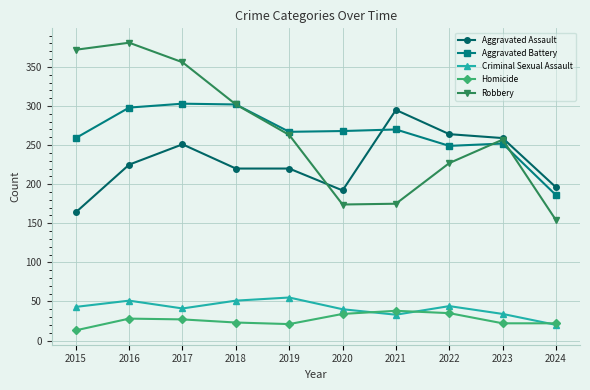

Which series has the largest range (max minus min)?

Robbery